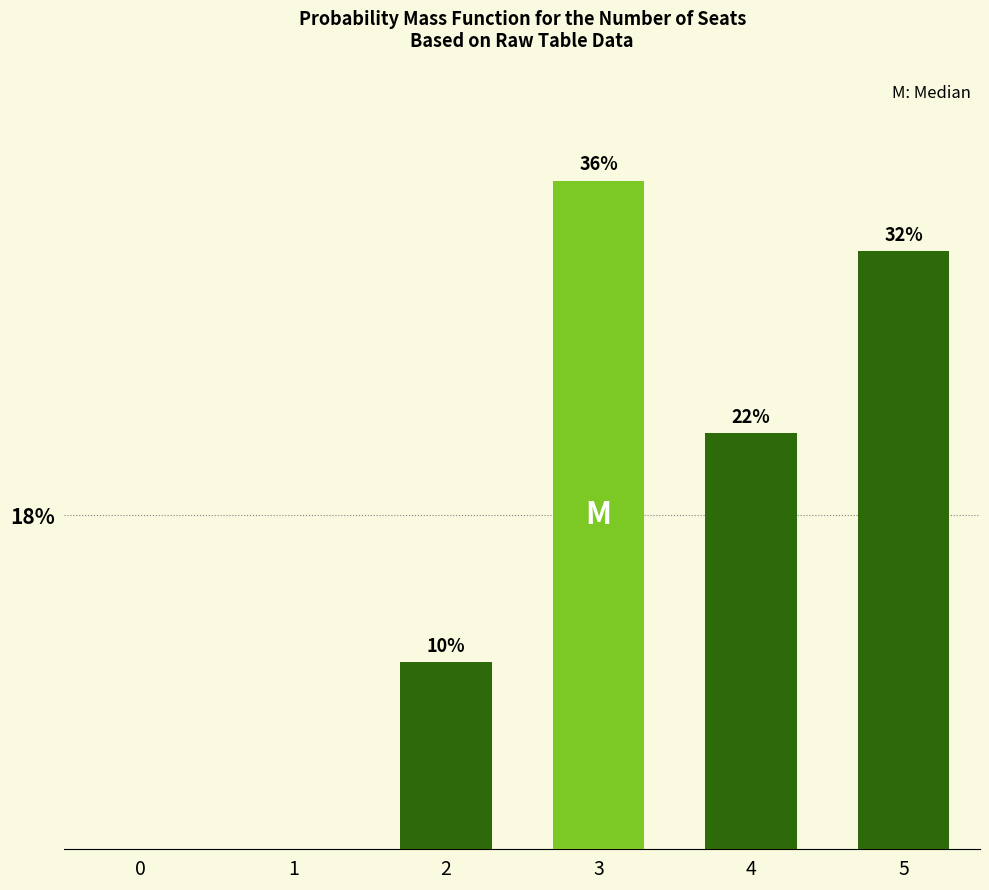

List the labels in order of value, smallest first.

0, 1, 2, 4, 5, 3